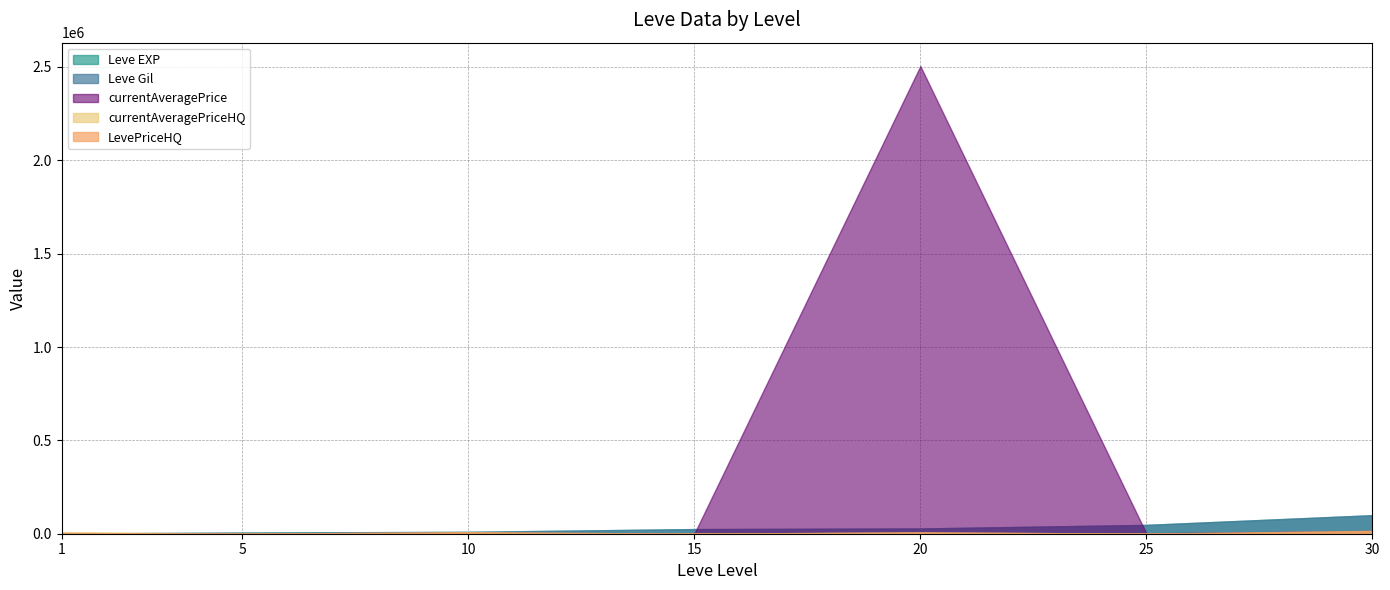

At 30, list the series in order from smallest to largest.

currentAveragePrice, currentAveragePriceHQ, LevePriceHQ, Leve EXP, Leve Gil